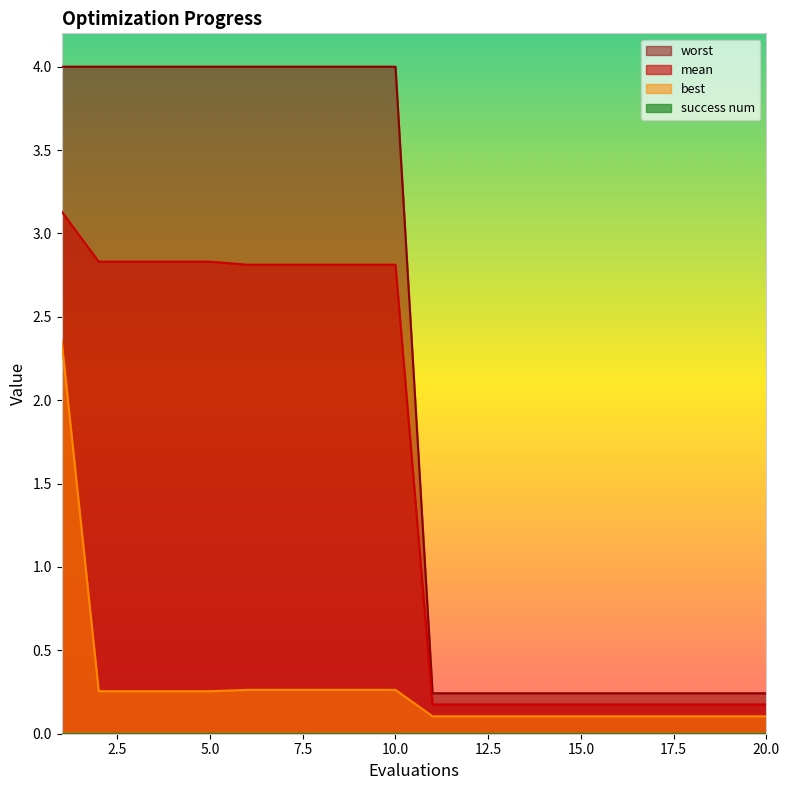

What is the maximum value shown in the chart?

4.0